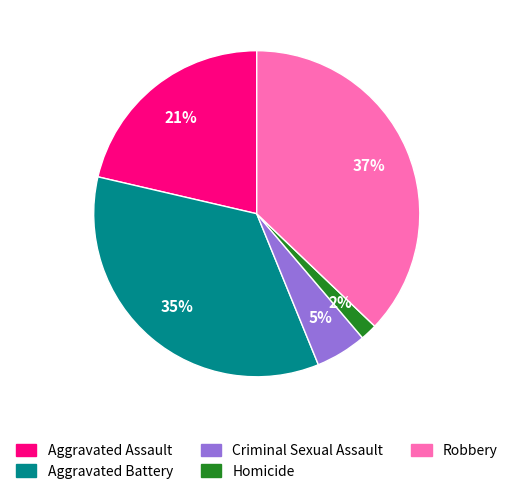

To the nearest percent, what is the combined percentage of Homicide and Robbery?

39%